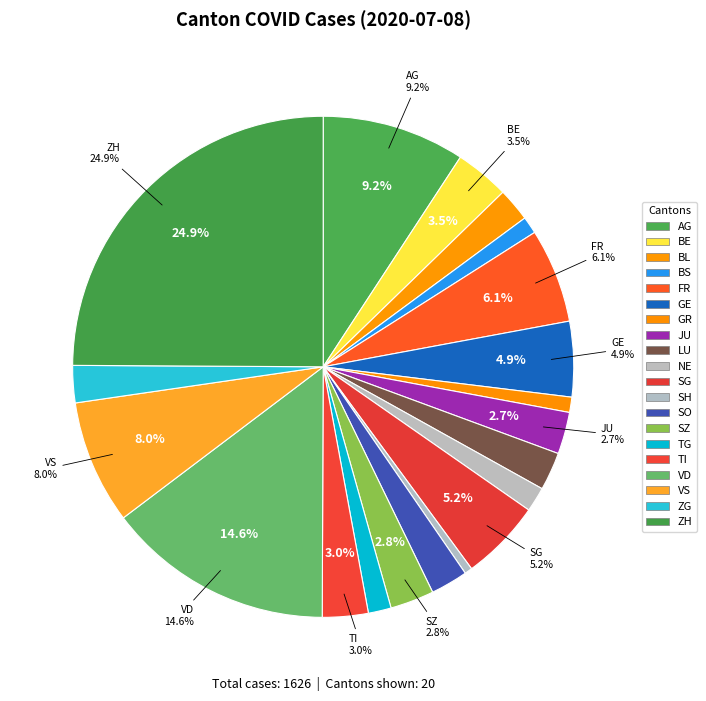

To the nearest percent, what percentage of the pie is TG?

1%